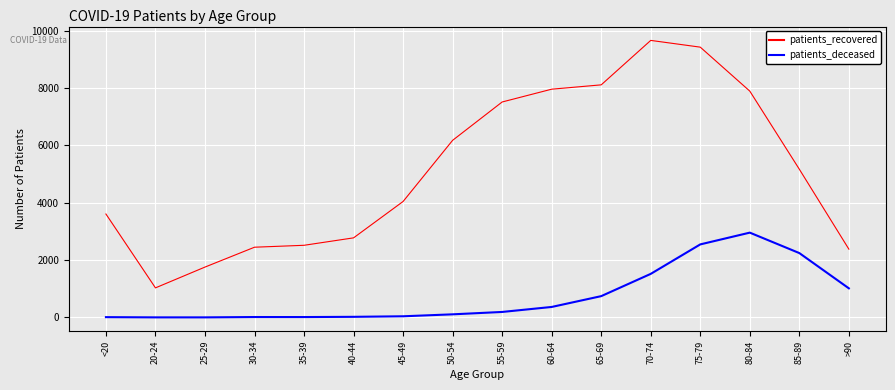

List the series in order of their peak value, lowest first.

patients_deceased, patients_recovered